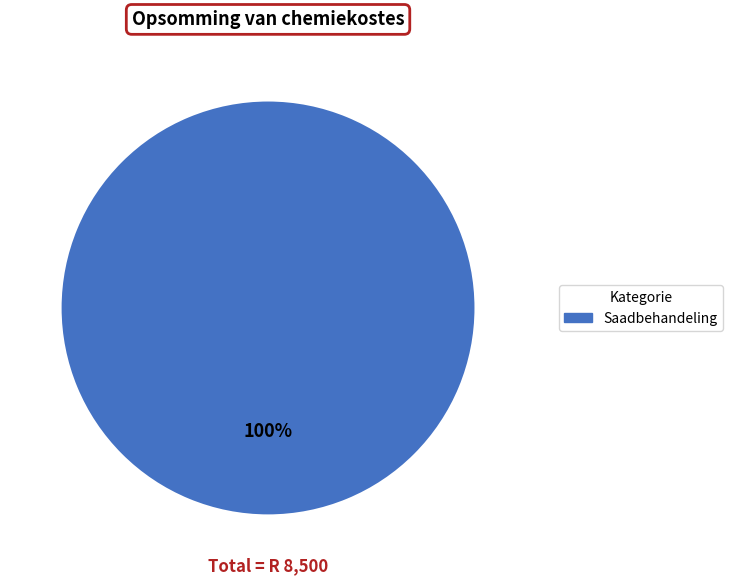

Which slice represents more than half of the pie?

Saadbehandeling